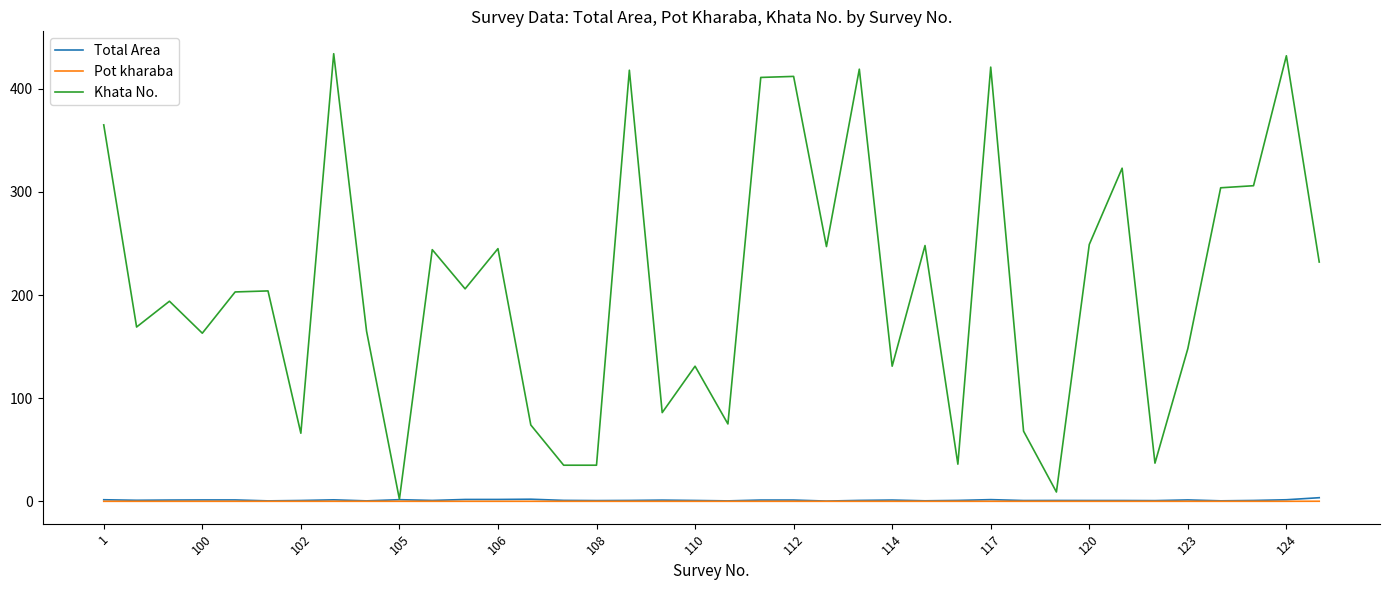

What is the greatest value displayed?

434.0